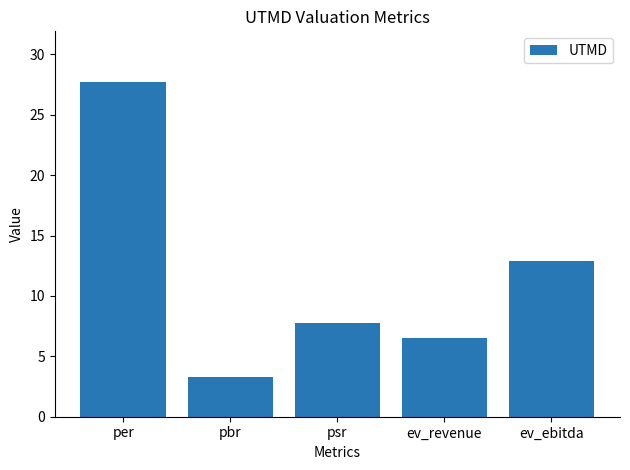

What is the ratio of the value at psr to the value at per?

0.3